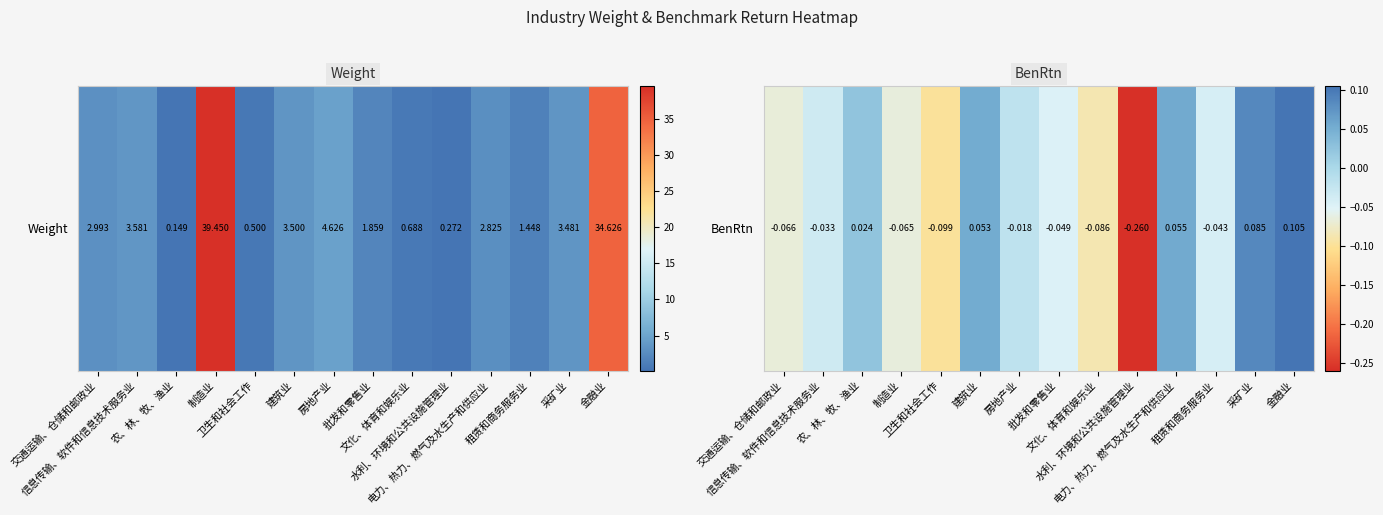

How many values are below 0?

9